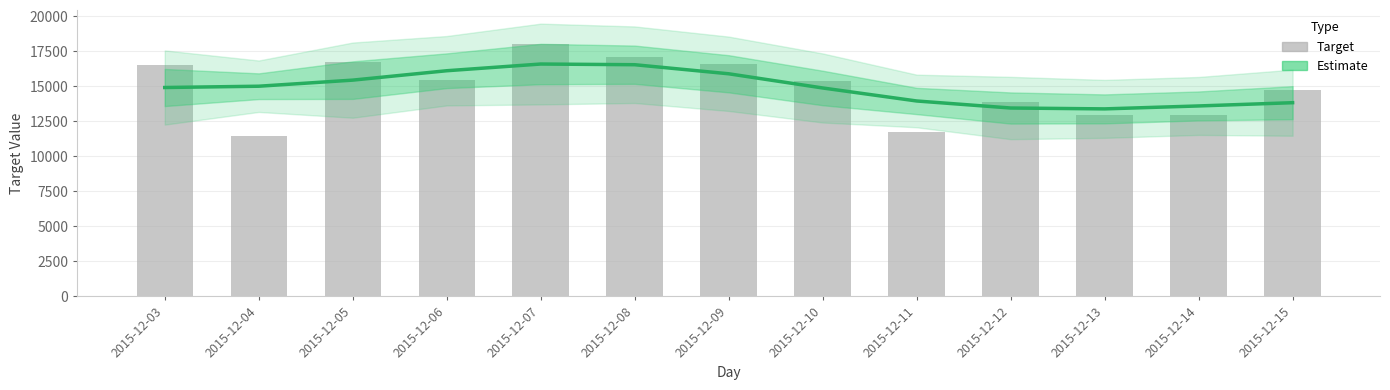

What is the total value across all series at 2015-12-12?

27357.0